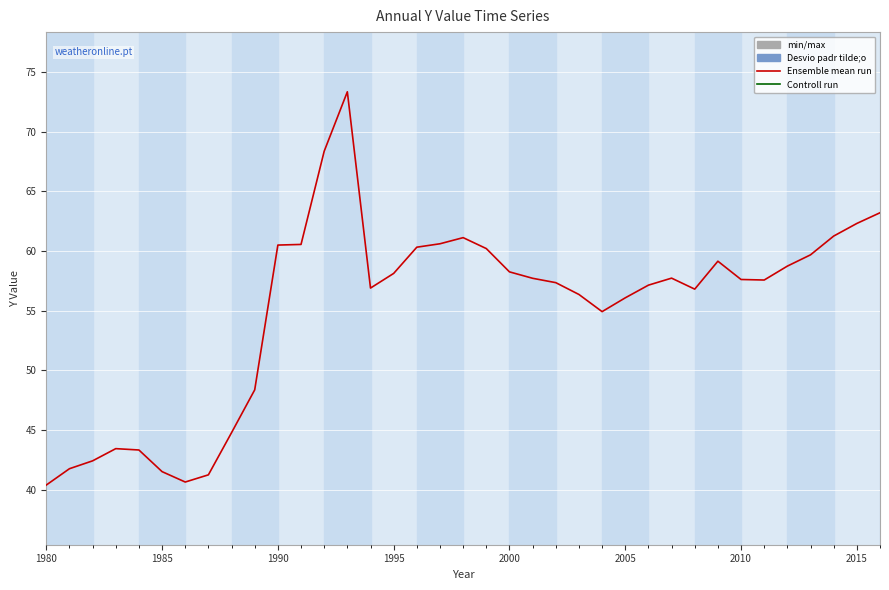

What is the minimum value shown in the chart?

40.4